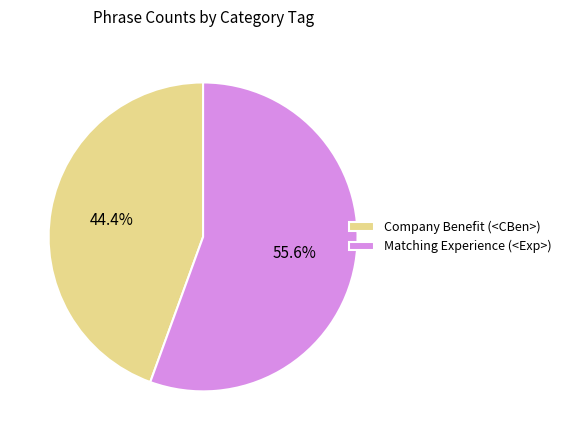

Rank the categories by value from lowest to highest.

Company Benefit (<CBen>), Matching Experience (<Exp>)